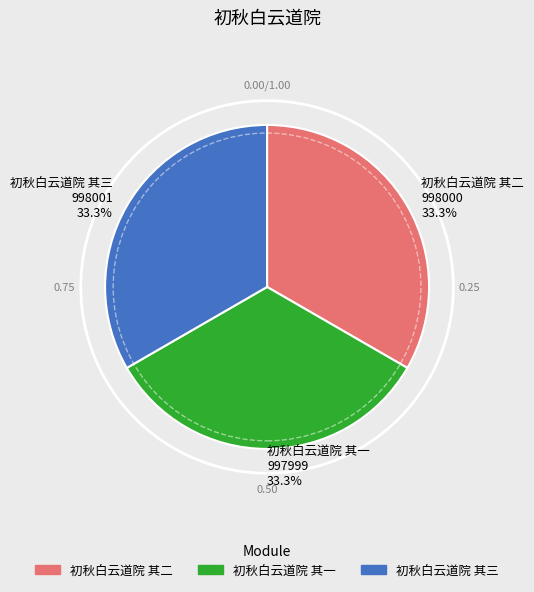

What is the ratio of the value at 初秋白云道院 其一 997999 33.3% to the value at 初秋白云道院 其三 998001 33.3%?

1.0